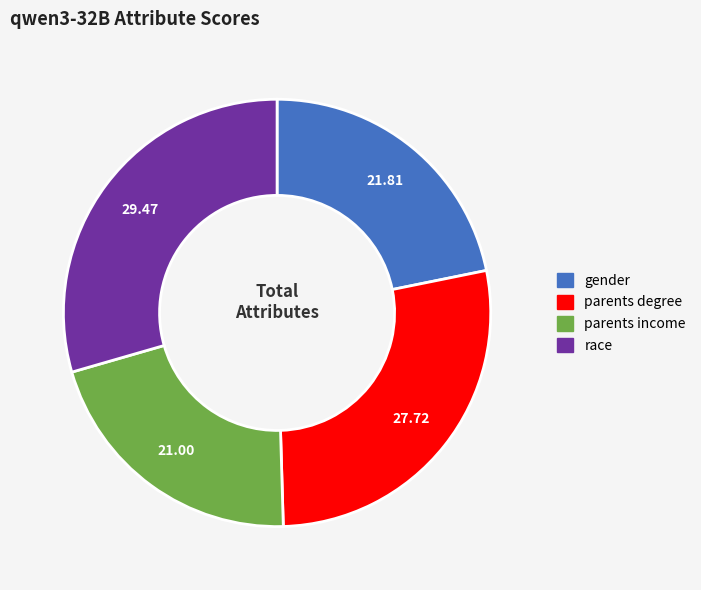

Which has a higher value, parents income or parents degree?

parents degree